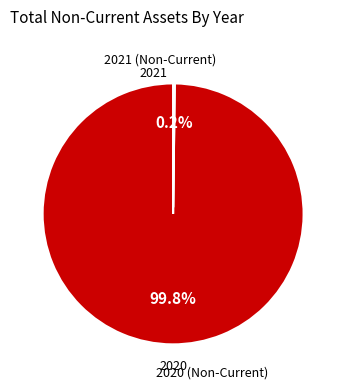

What portion of the pie excludes 2020?

0.2%